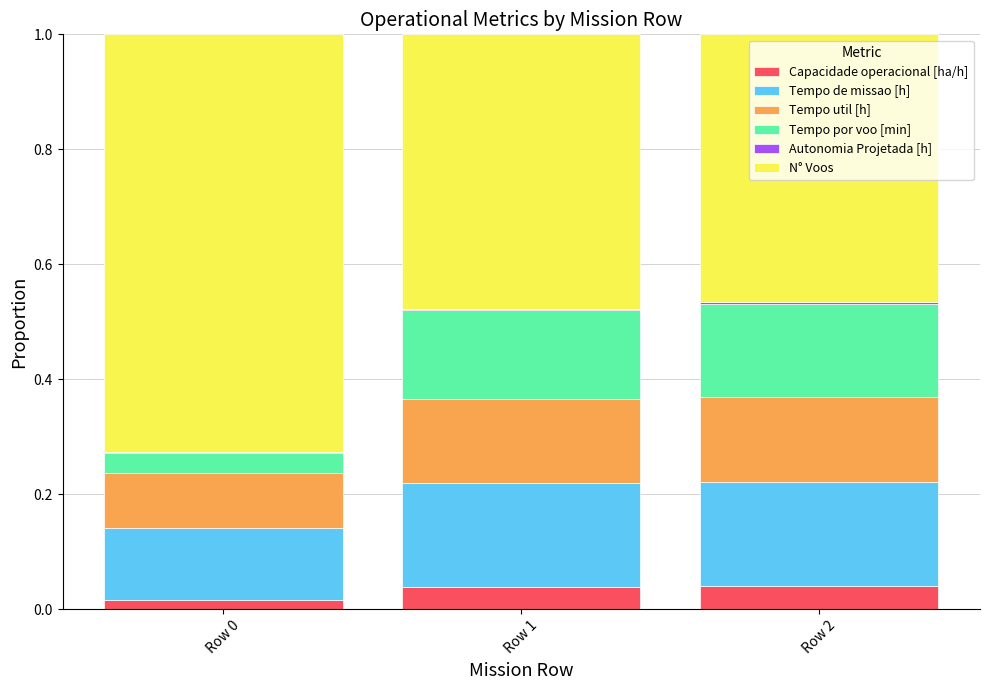

Count the number of data series in this chart.

6